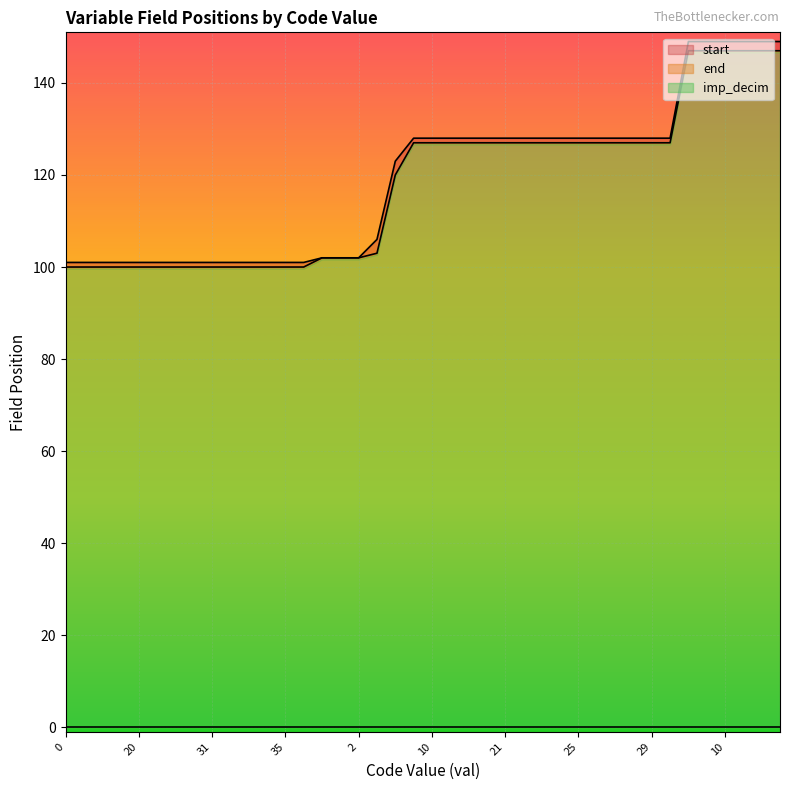

What is the minimum value shown in the chart?

100